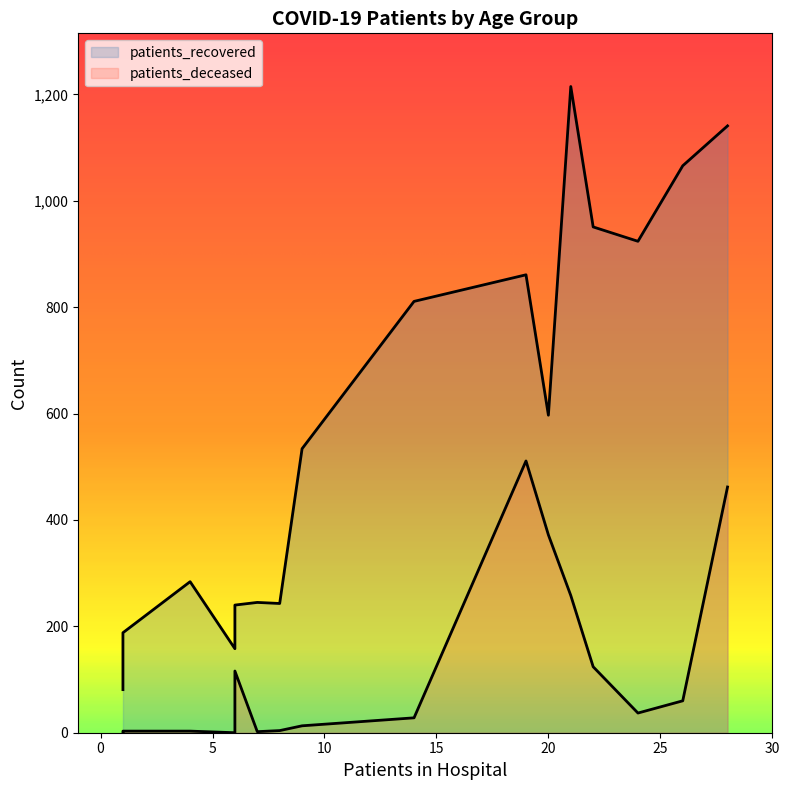

How many series are shown in this chart?

2